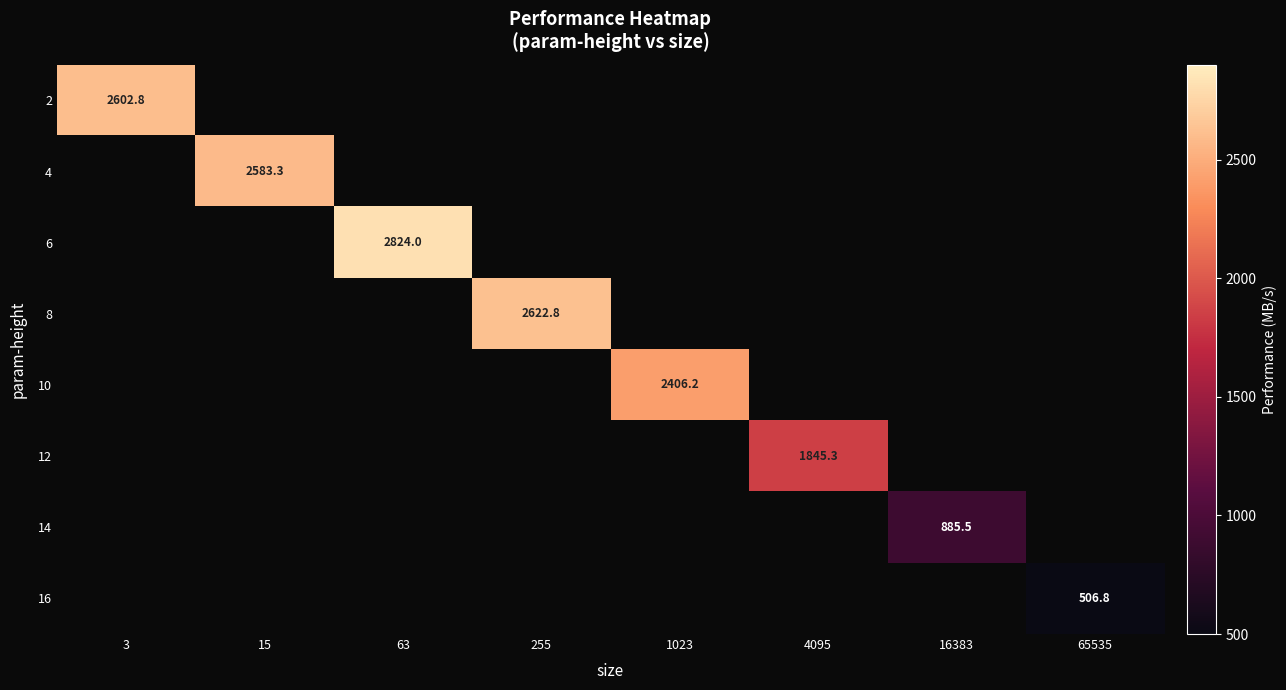

Is the value of 16 at 65535 greater than the value of 6 at 63?

No